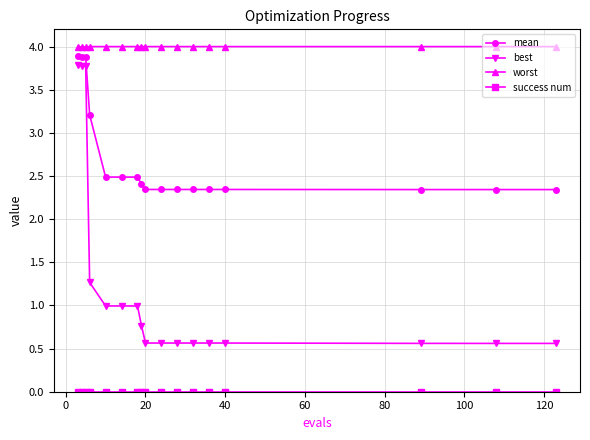

Count the mean values in the range 2 to 3.

13